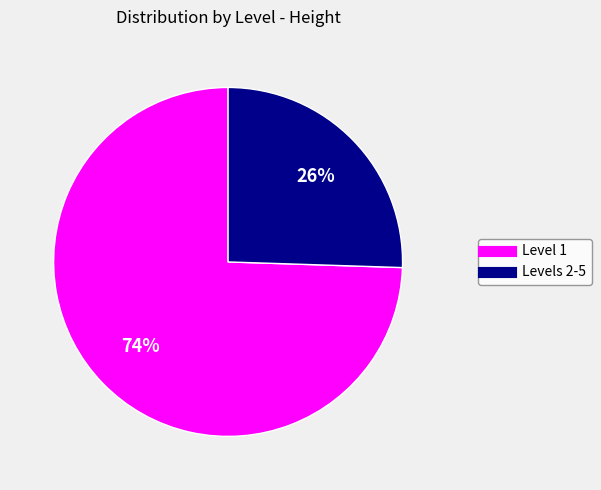

To the nearest percent, what is the average slice percentage?

50%